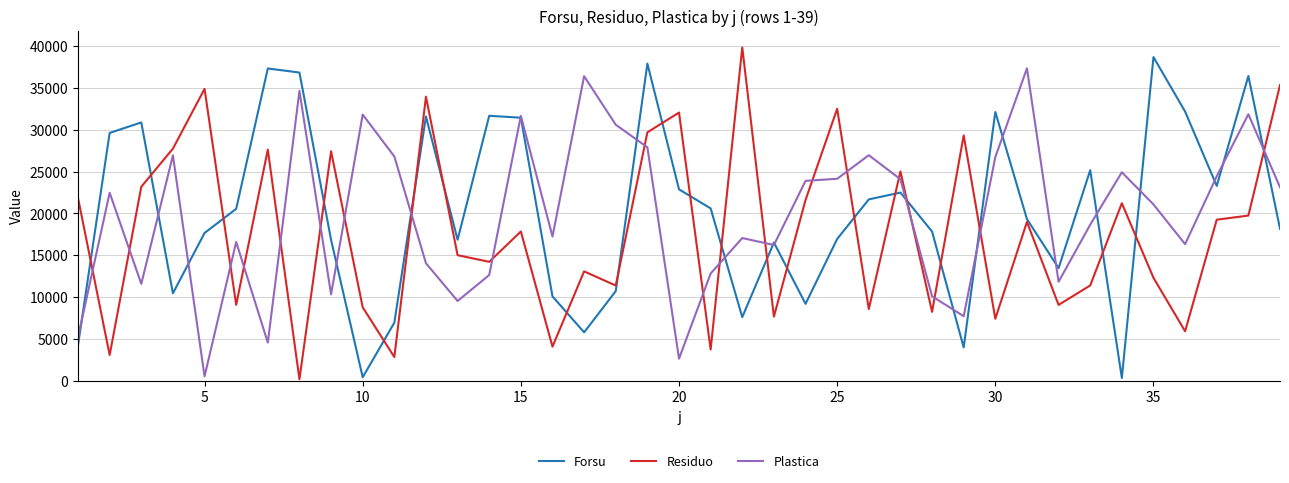

What is the greatest value displayed?

39824